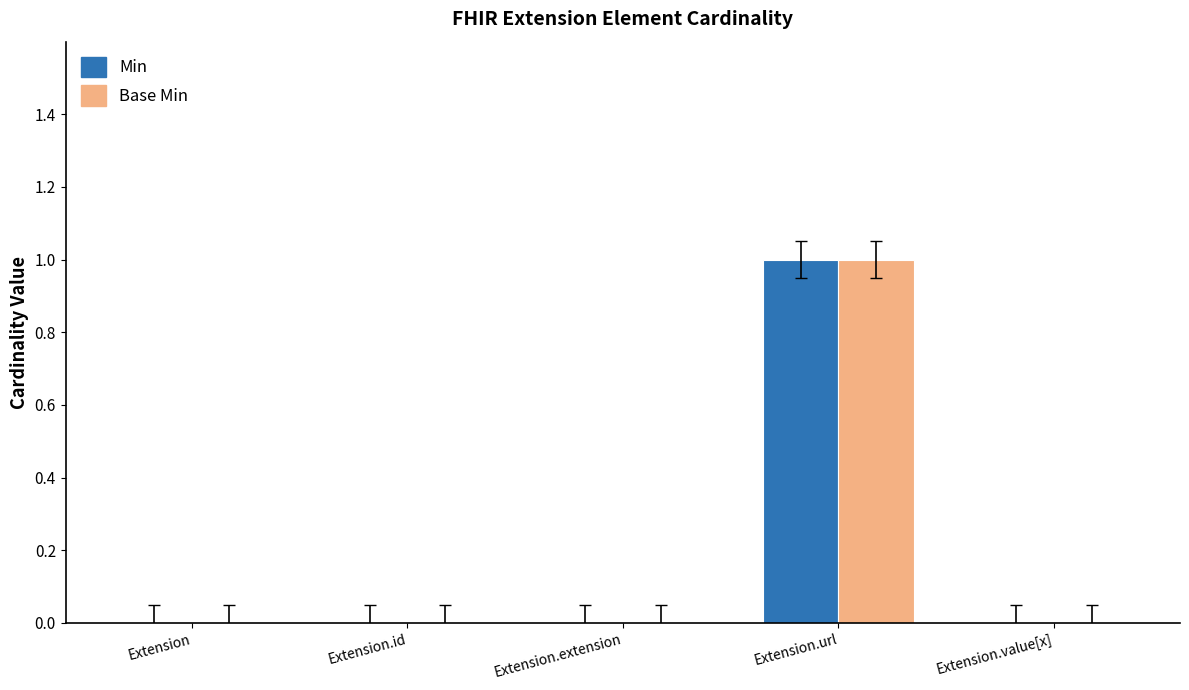

The value of Min at Extension.value[x] is 0. True or false?

True